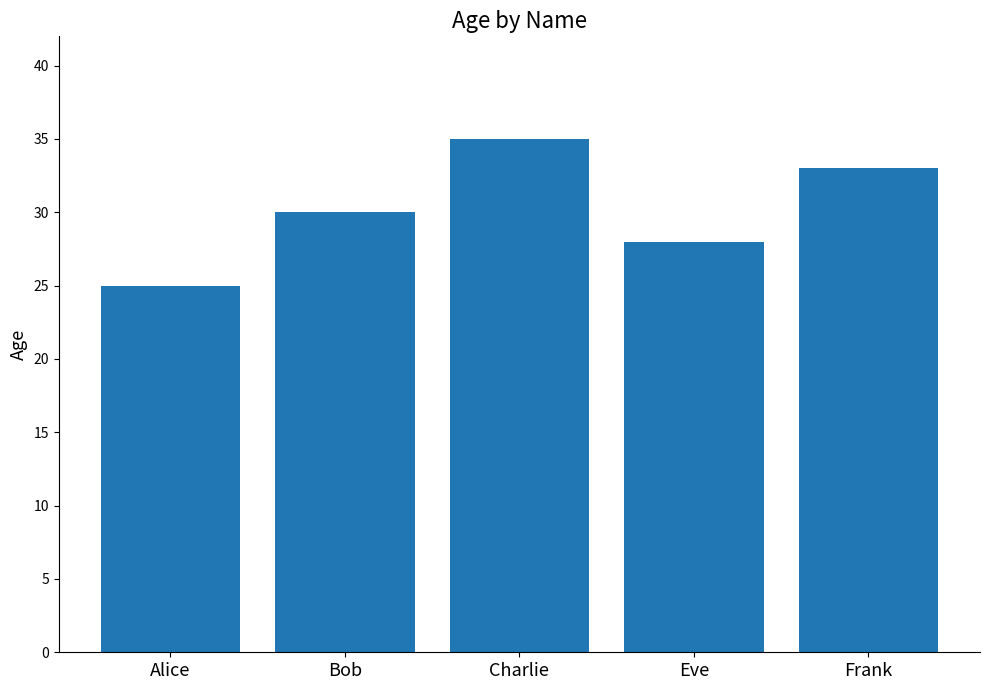

The chart shows a value of 30 at Bob. True or false?

True